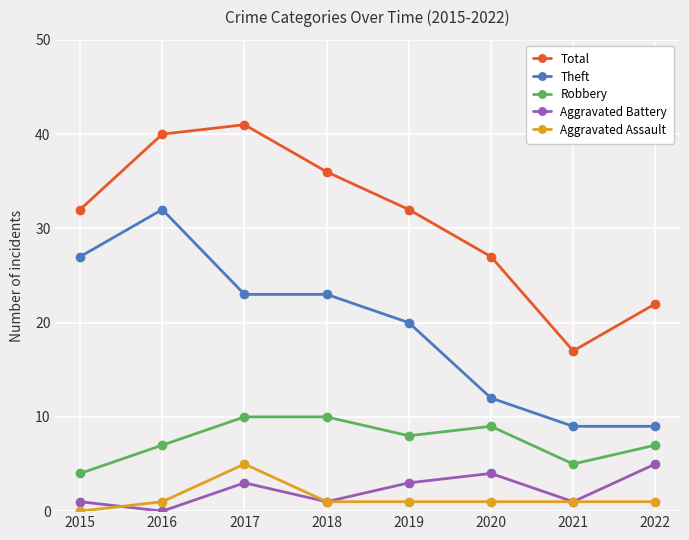

At which label does Robbery first exceed 8?

2017